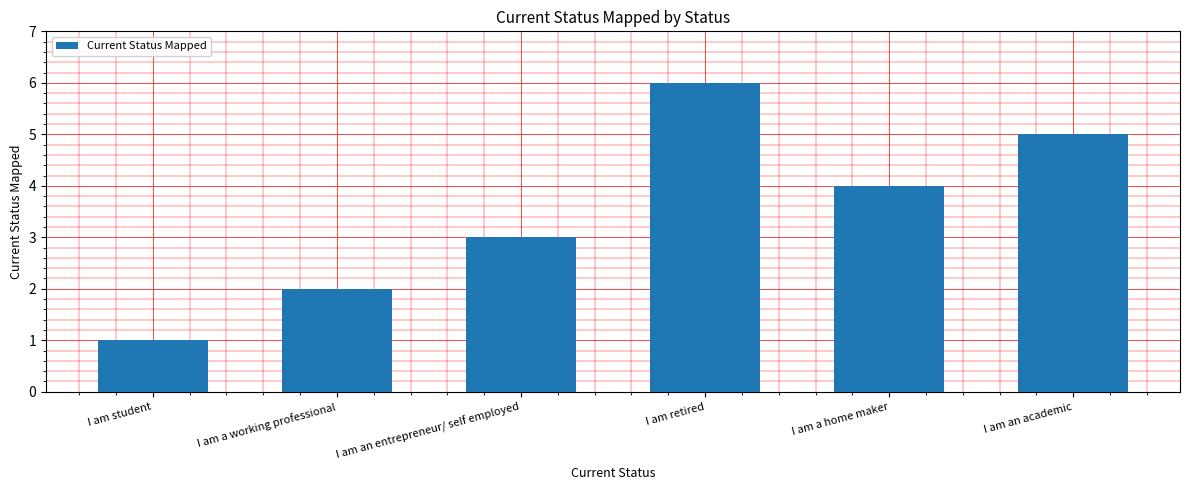

What is the average value?

4